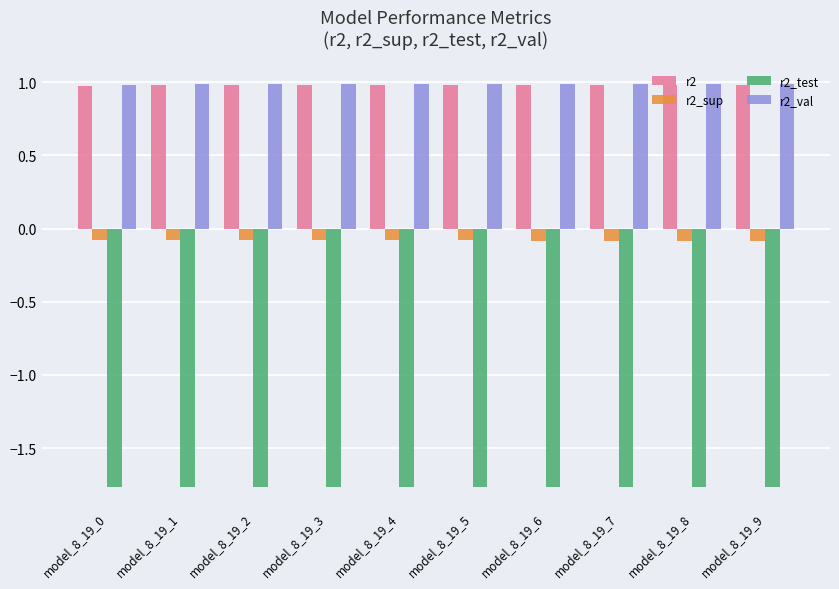

How many data points does each series have?

10